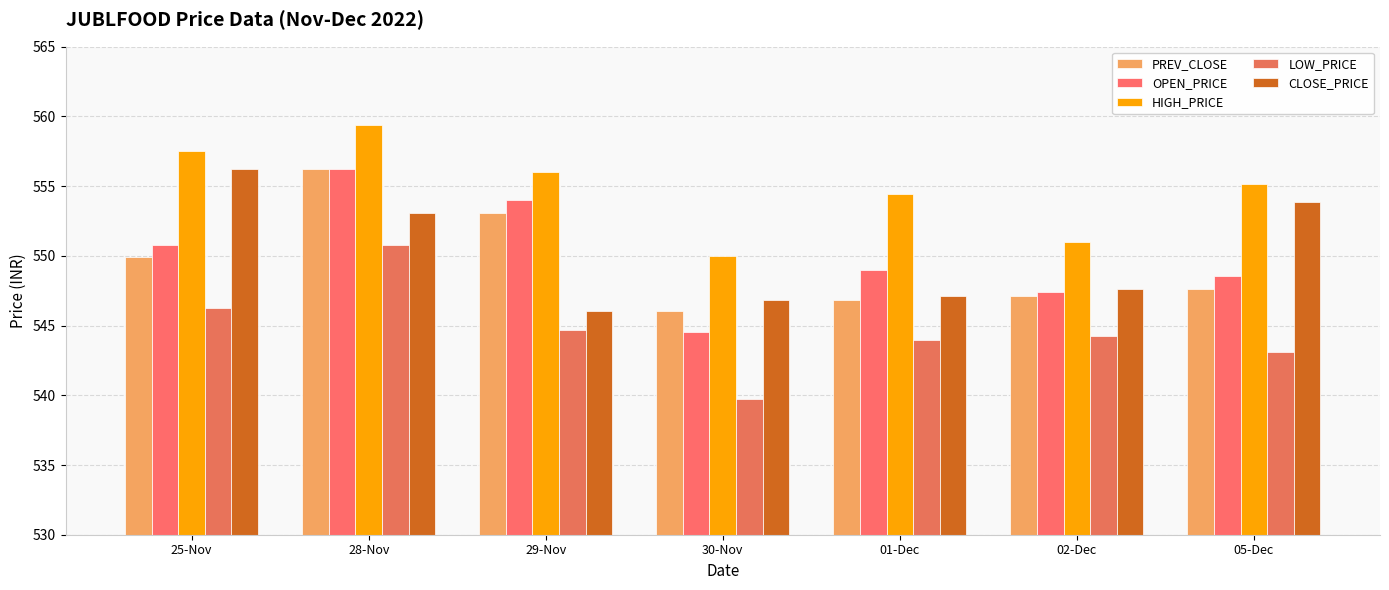

At which category is the sum across all series the highest?

28-Nov